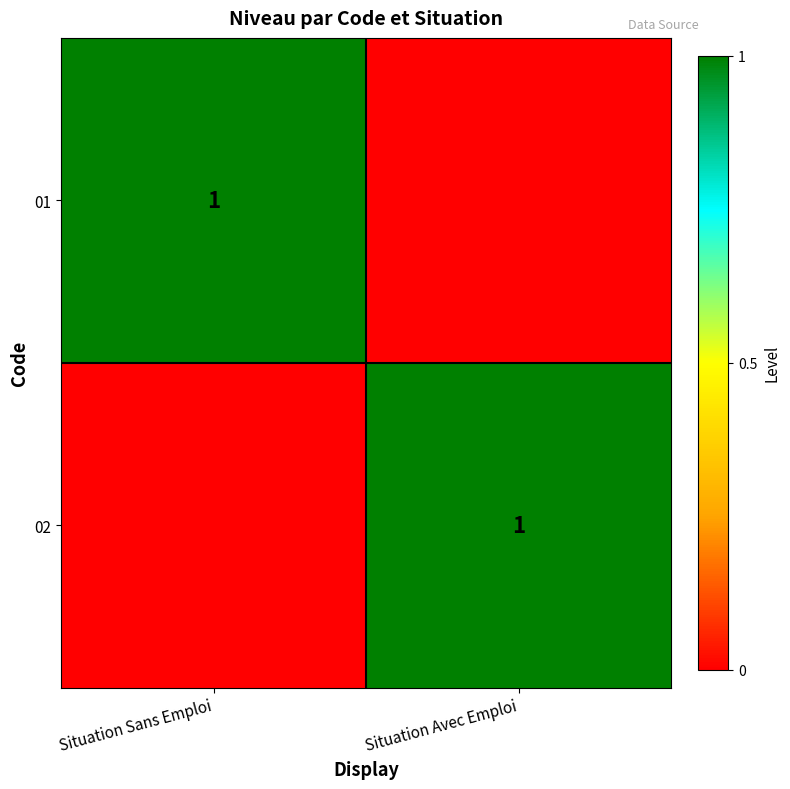

The value of 01 at Situation Sans Emploi is 2. True or false?

False